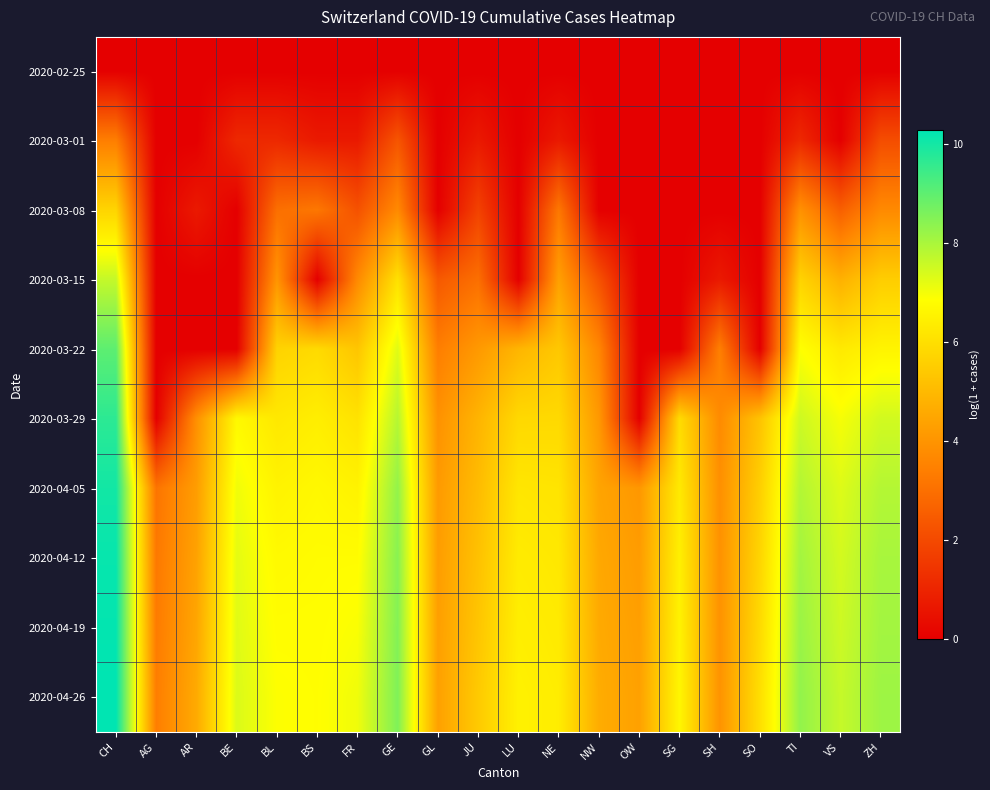

Reading right to left, extract all data points from this chart.

2020-02-25: ZH=0.0	VS=0.0	TI=0.0	SO=0.0	SH=0.0	SG=0.0	OW=0.0	NW=0.0	NE=0.0	LU=0.0	JU=0.0	GL=0.0	GE=0.0	FR=0.0	BS=0.0	BL=0.0	BE=0.0	AR=0.0	AG=0.0	CH=0.0
2020-03-01: ZH=2.1	VS=0.0	TI=1.1	SO=0.0	SH=0.0	SG=0.0	OW=0.0	NW=0.0	NE=0.7	LU=0.0	JU=0.7	GL=0.0	GE=2.3	FR=0.7	BS=0.7	BL=1.1	BE=1.1	AR=0.0	AG=0.0	CH=3.4
2020-03-08: ZH=3.7	VS=2.6	TI=3.9	SO=0.0	SH=0.0	SG=0.0	OW=0.0	NW=0.0	NE=3.2	LU=0.0	JU=1.8	GL=0.0	GE=3.7	FR=2.2	BS=3.2	BL=3.0	BE=0.0	AR=0.7	AG=0.0	CH=5.7
2020-03-15: ZH=5.5	VS=4.8	TI=5.7	SO=0.0	SH=0.7	SG=0.0	OW=0.0	NW=2.2	NE=4.3	LU=0.0	JU=3.0	GL=2.4	GE=6.0	FR=3.7	BS=0.0	BL=4.0	BE=0.0	AR=0.0	AG=0.0	CH=7.6
2020-03-22: ZH=6.6	VS=6.3	TI=6.9	SO=0.0	SH=3.4	SG=0.0	OW=0.0	NW=3.6	NE=5.4	LU=4.9	JU=4.1	GL=3.4	GE=7.3	FR=5.3	BS=5.9	BL=5.7	BE=0.0	AR=0.0	AG=0.0	CH=9.0
2020-03-29: ZH=7.5	VS=7.0	TI=7.5	SO=5.3	SH=3.7	SG=5.9	OW=0.0	NW=4.1	NE=5.8	LU=5.8	JU=4.9	GL=3.9	GE=7.8	FR=6.1	BS=6.4	BL=6.2	BE=6.7	AR=3.9	AG=0.0	CH=9.7
2020-04-05: ZH=7.8	VS=7.3	TI=7.9	SO=5.6	SH=3.9	SG=6.3	OW=4.1	NW=4.4	NE=6.1	LU=6.2	JU=5.0	GL=4.2	GE=8.3	FR=6.5	BS=6.7	BL=6.5	BE=7.0	AR=4.2	AG=3.1	CH=10.0
2020-04-12: ZH=8.0	VS=7.4	TI=8.1	SO=5.7	SH=3.9	SG=6.4	OW=4.2	NW=4.5	NE=6.2	LU=6.3	JU=5.2	GL=4.2	GE=8.4	FR=6.8	BS=6.8	BL=6.7	BE=7.2	AR=4.4	AG=3.3	CH=10.2
2020-04-19: ZH=8.1	VS=7.5	TI=8.2	SO=5.9	SH=4.0	SG=6.5	OW=4.3	NW=4.6	NE=6.3	LU=6.4	JU=5.3	GL=4.3	GE=8.5	FR=6.9	BS=6.8	BL=6.8	BE=7.3	AR=4.5	AG=3.3	CH=10.2
2020-04-26: ZH=8.1	VS=7.6	TI=8.3	SO=6.0	SH=4.0	SG=6.6	OW=4.3	NW=4.6	NE=6.4	LU=6.5	JU=5.4	GL=4.3	GE=8.6	FR=7.0	BS=6.8	BL=6.9	BE=7.3	AR=4.6	AG=3.4	CH=10.3